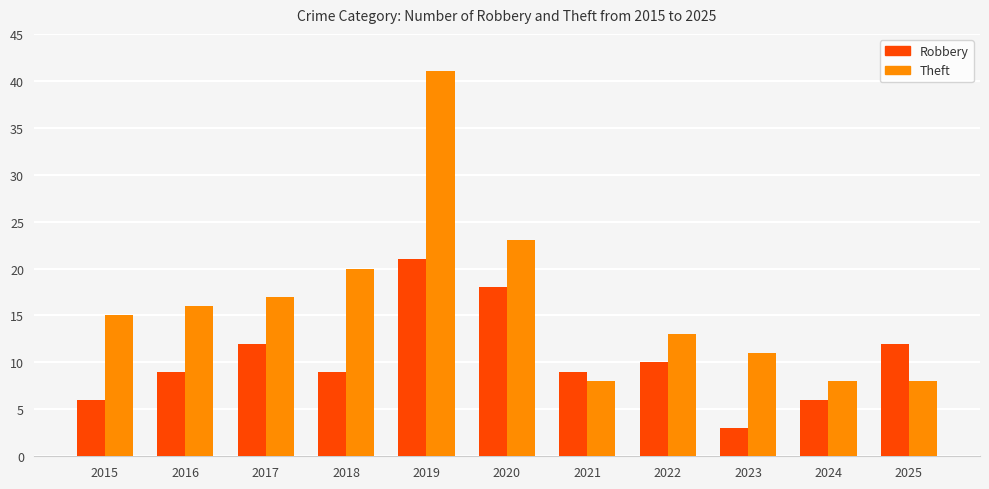

Is the value of Robbery at 2019 greater than the value of Theft at 2015?

Yes